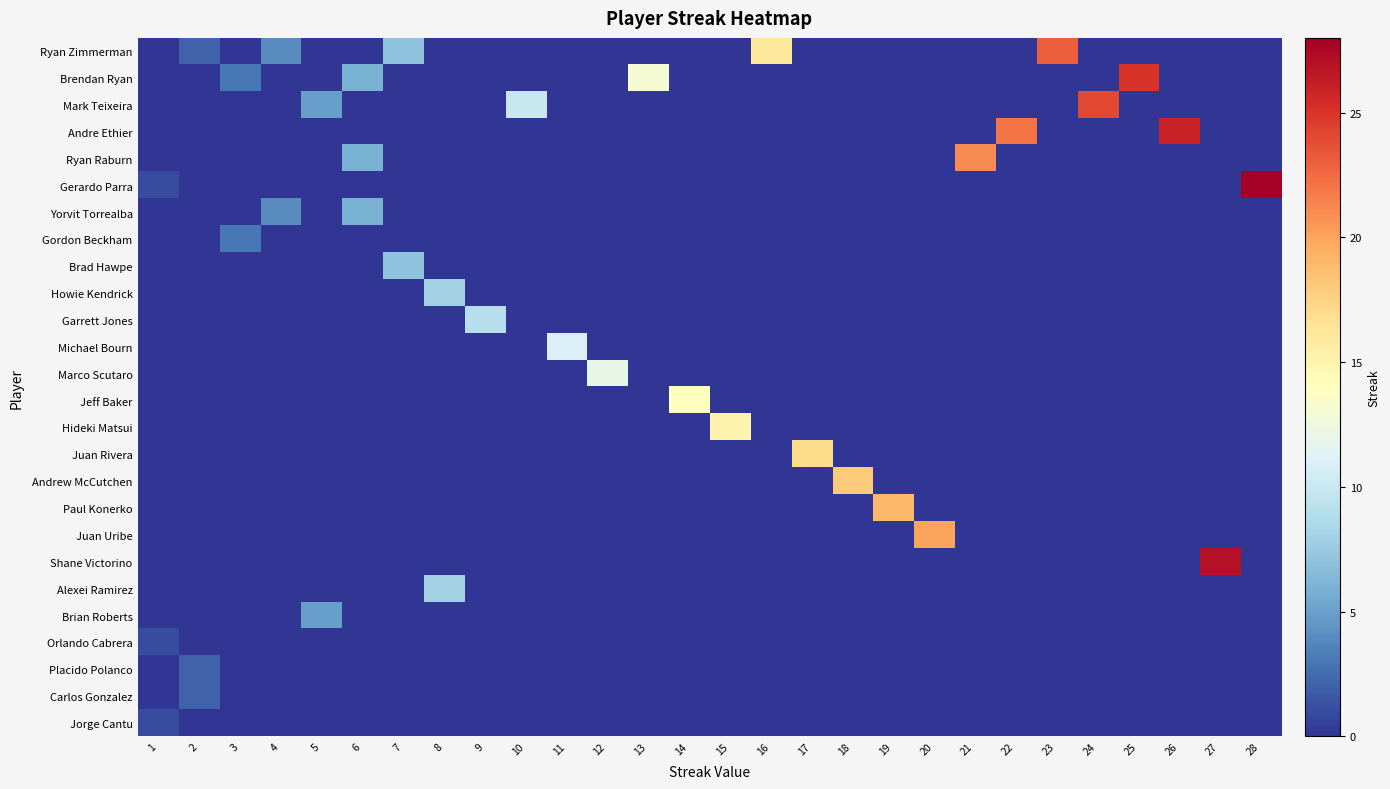

Which series has the largest range (max minus min)?

Gerardo Parra